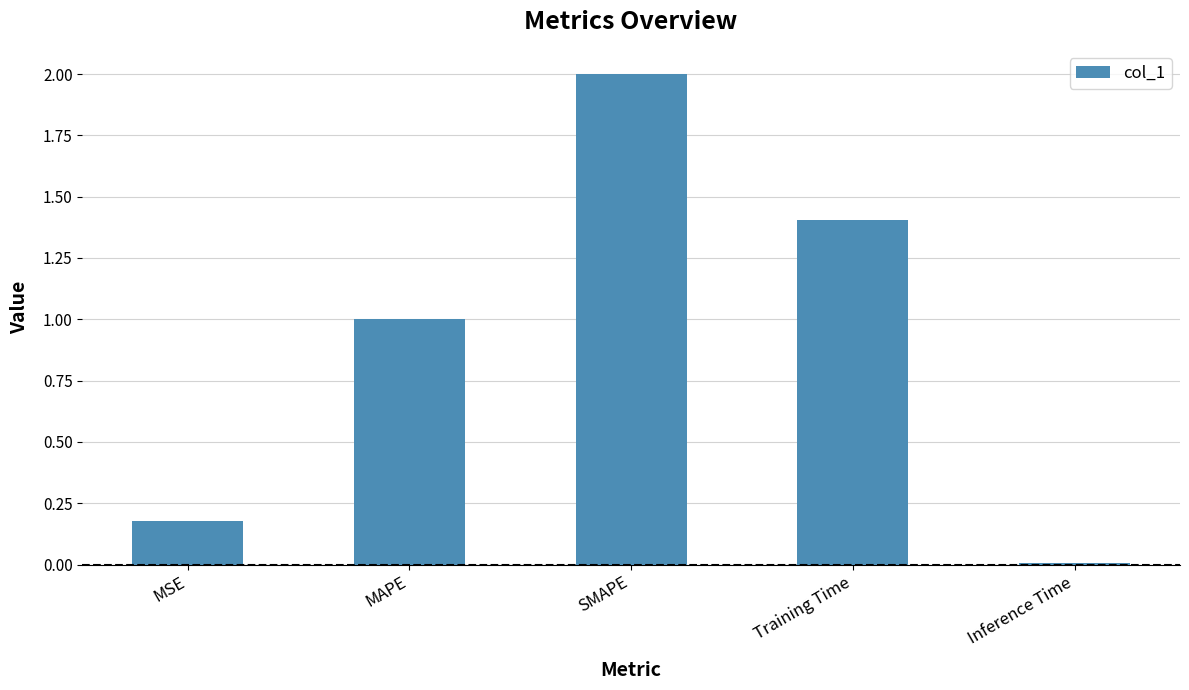

True or false: the data shows 1.4 at Training Time.

True